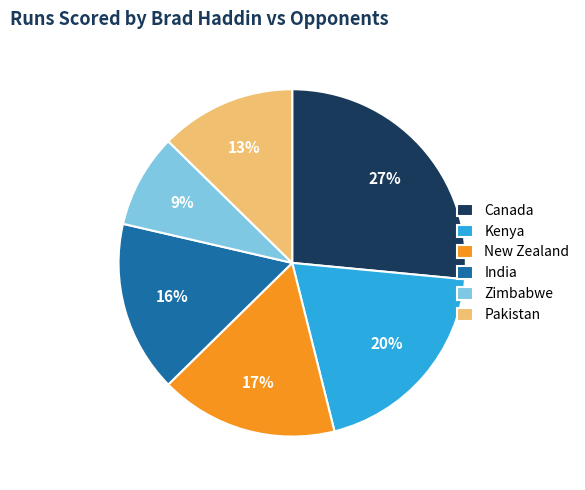

What is the ratio of the value at India to the value at Zimbabwe?

1.8